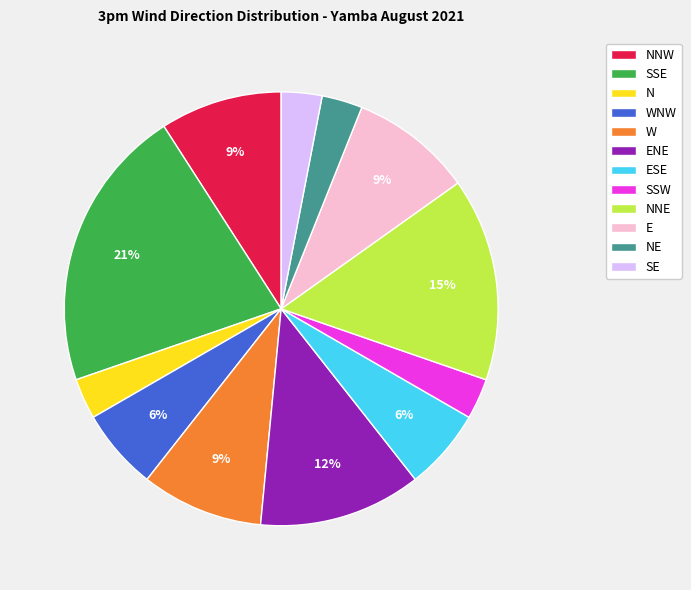

Combined, do SSE and SSW account for over 50%?

No